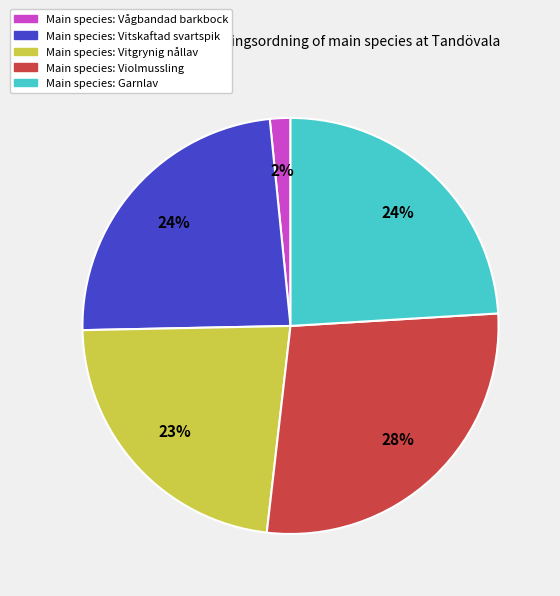

Is there any slice that represents more than half of the pie?

No